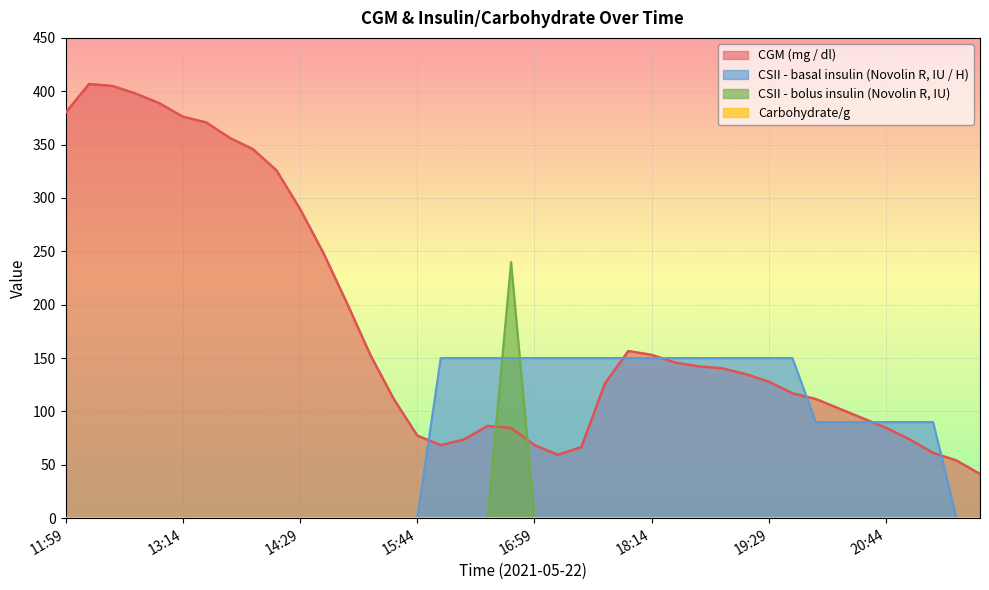

Between which two adjacent categories do CGM (mg / dl) and CSII - bolus insulin (Novolin R, IU) first intersect?

16:29 and 16:44